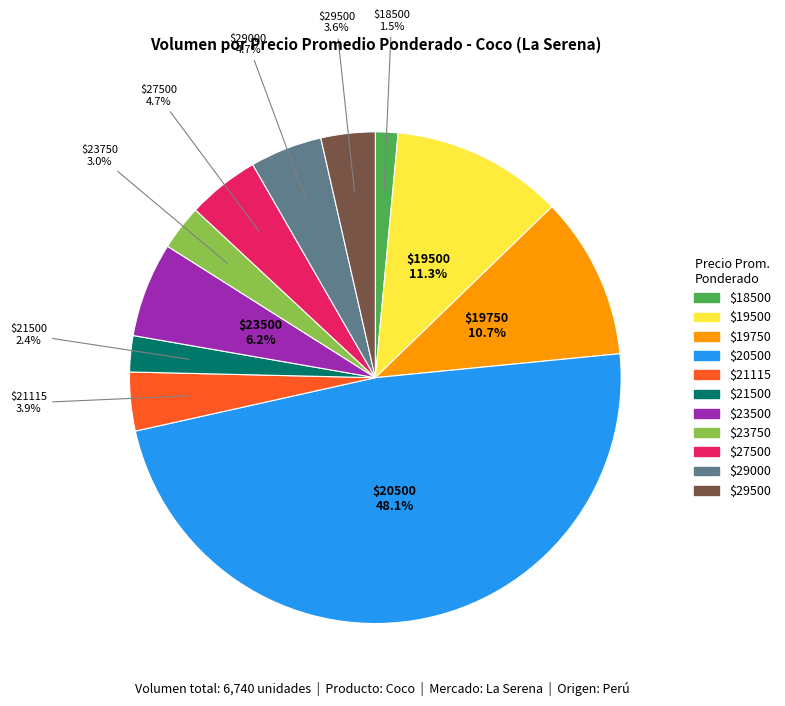

Is there a majority slice in this chart?

No